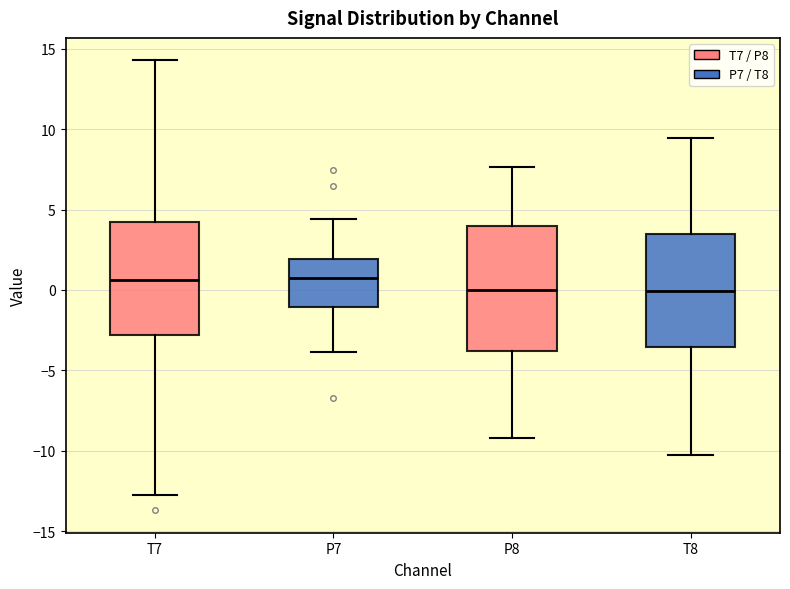

Comparing the boxes themselves (not the whiskers), which one is the tallest?

P8